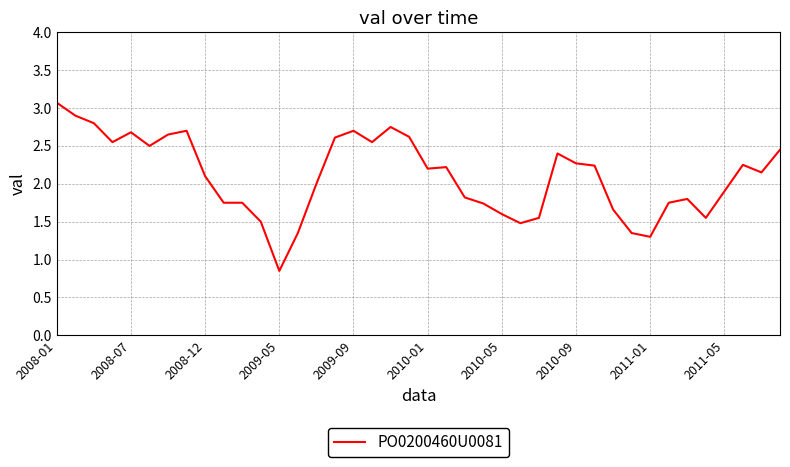

What is the maximum value shown in the chart?

3.1